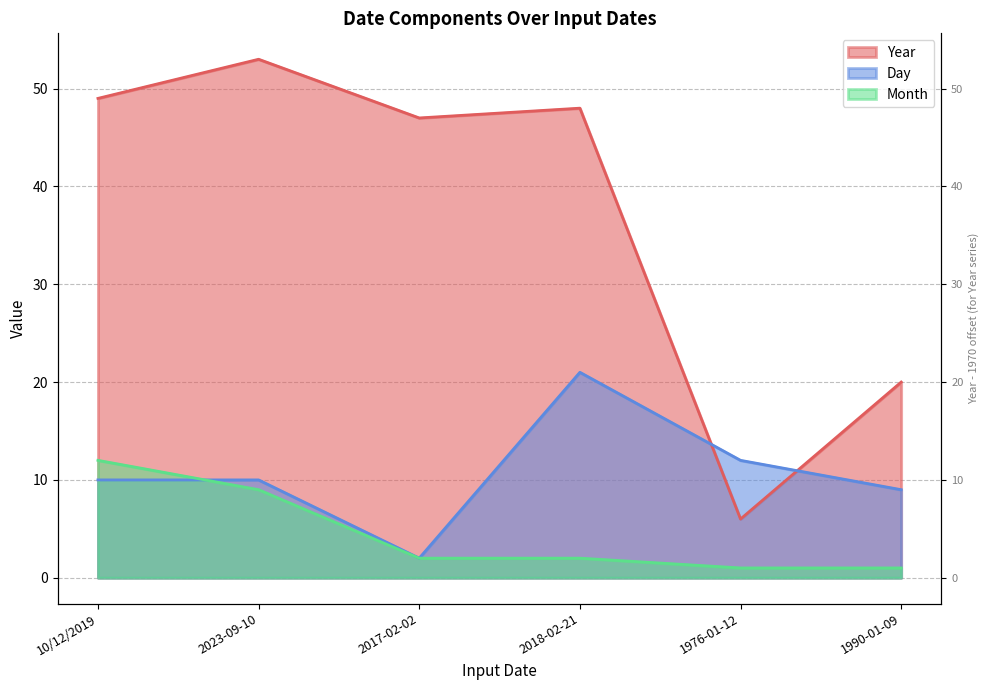

At which label does Month first exceed 2?

10/12/2019